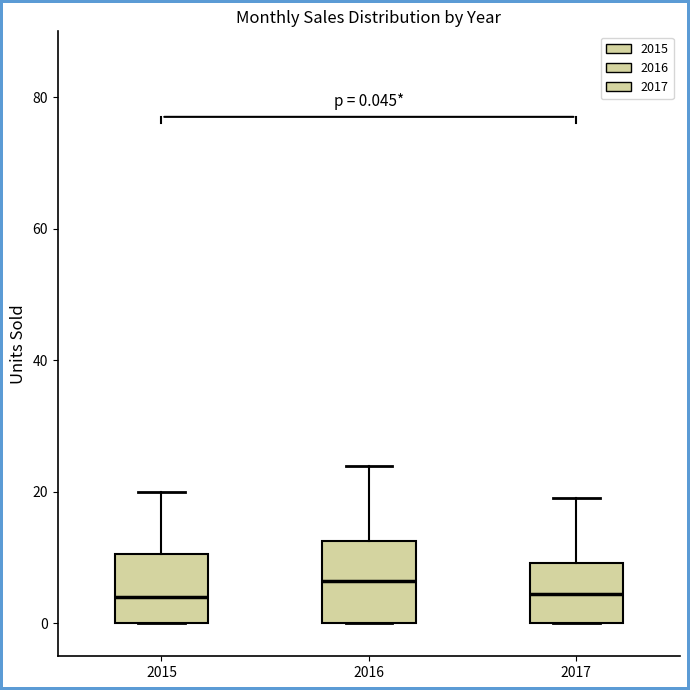

Comparing the boxes themselves (not the whiskers), which one is the tallest?

2016